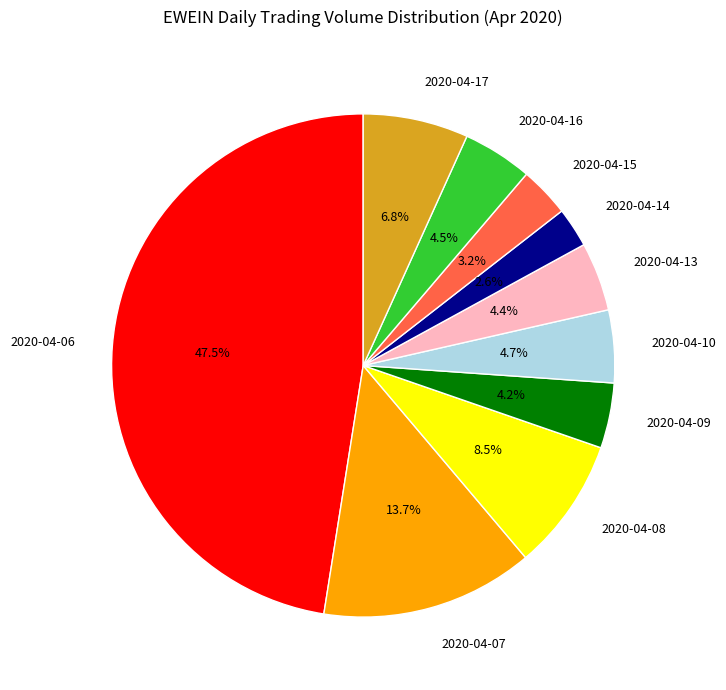

Between 2020-04-07 and 2020-04-08, which is larger?

2020-04-07